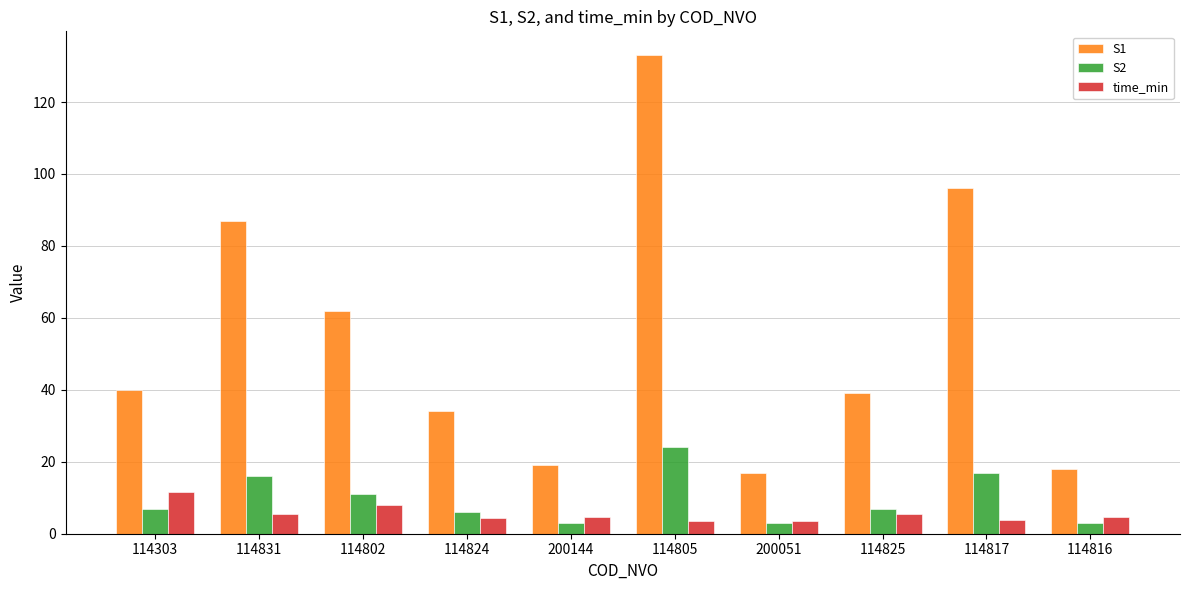

Does the chart contain any negative values?

No